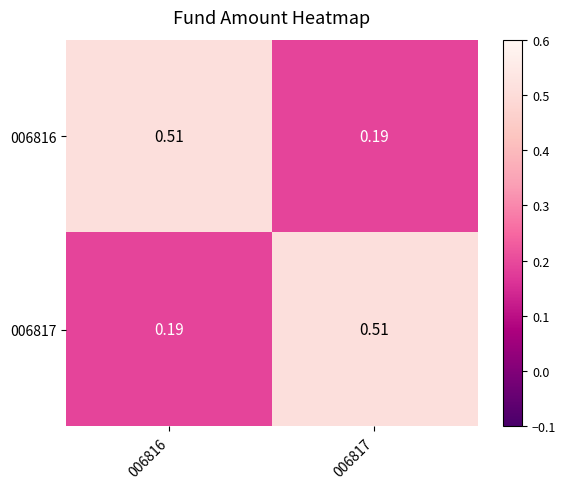

What is the difference between the highest and lowest values at 006817?

0.3